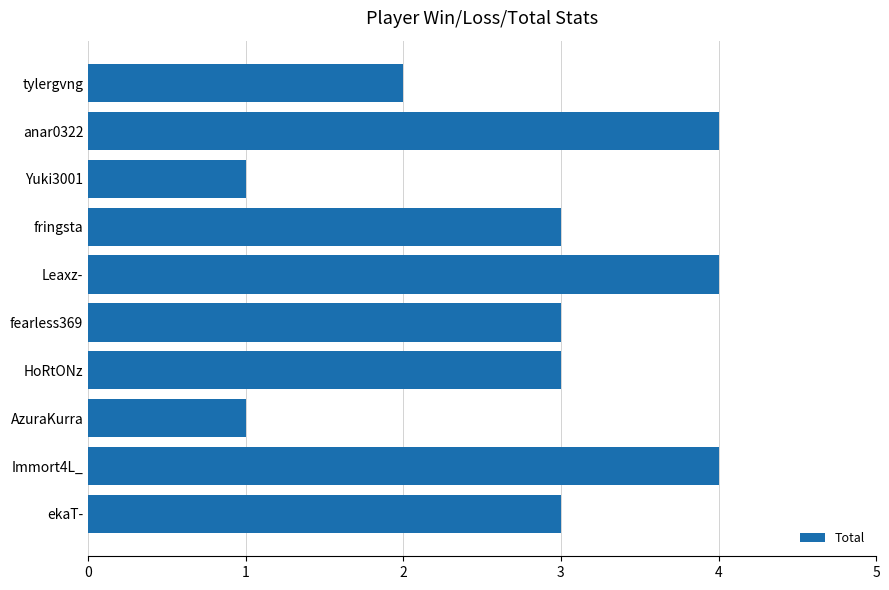

Read the value at fringsta.

3